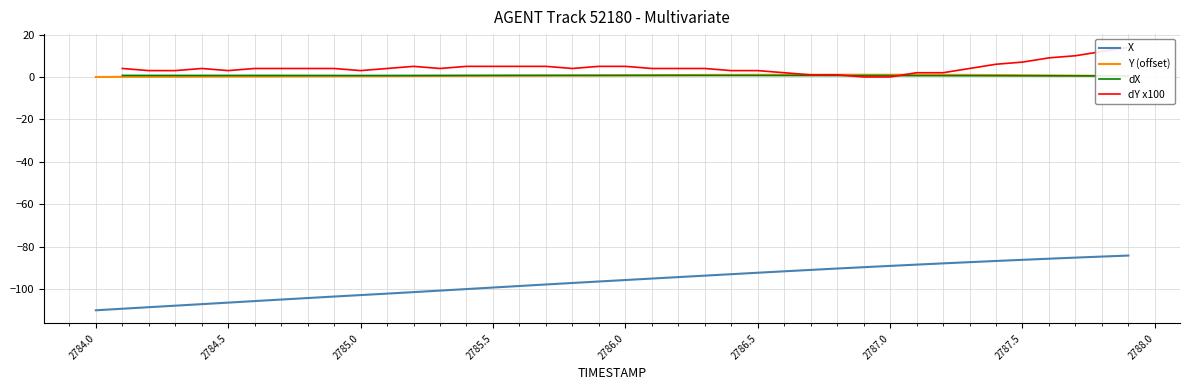

True or false: X and Y intersect in this chart.

False